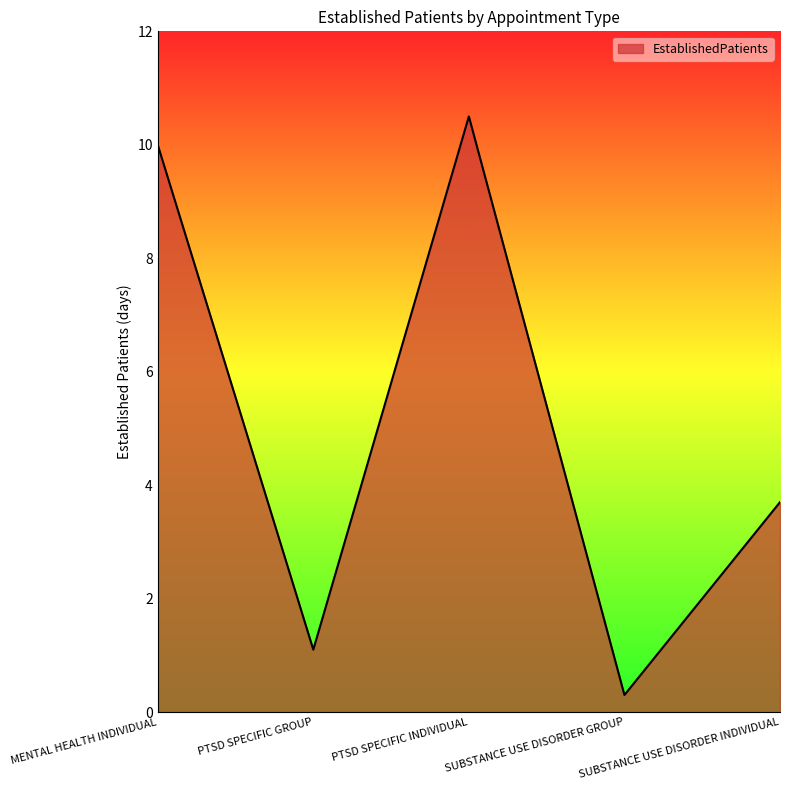

What is the sum of all values?

25.6